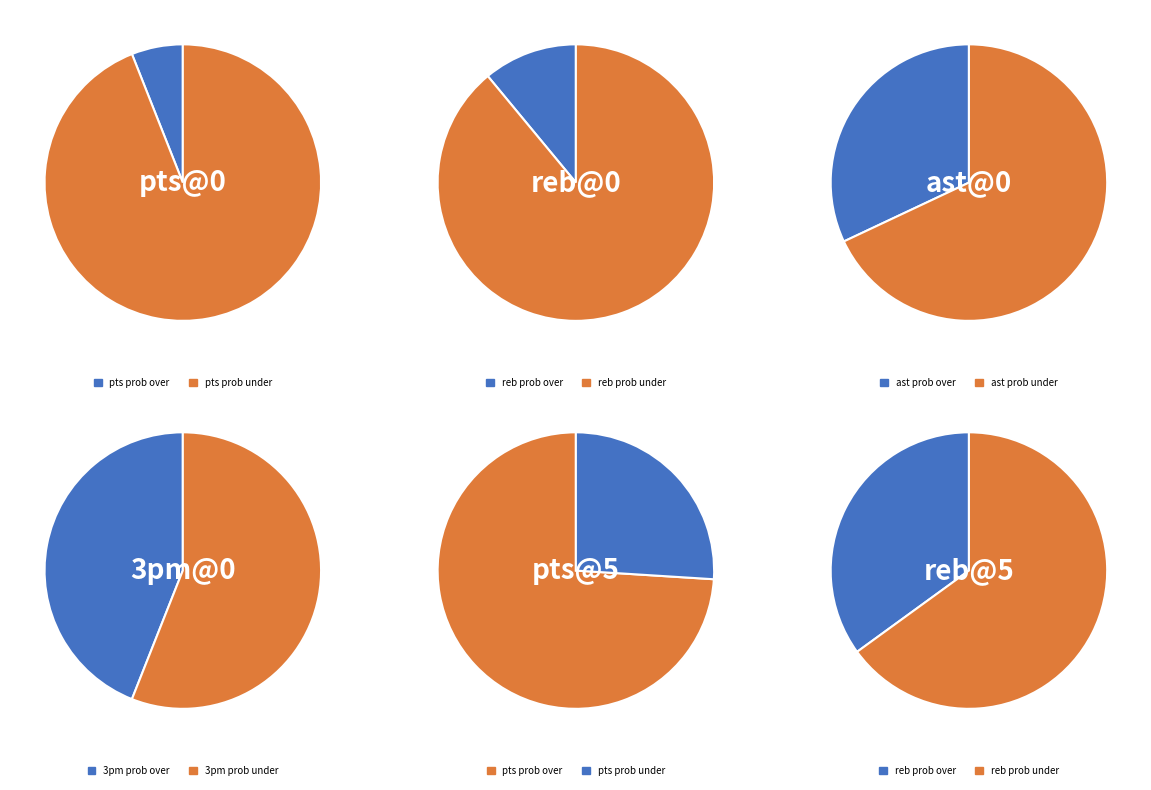

The pts@0 slice represents 23% of the pie. True or false?

False